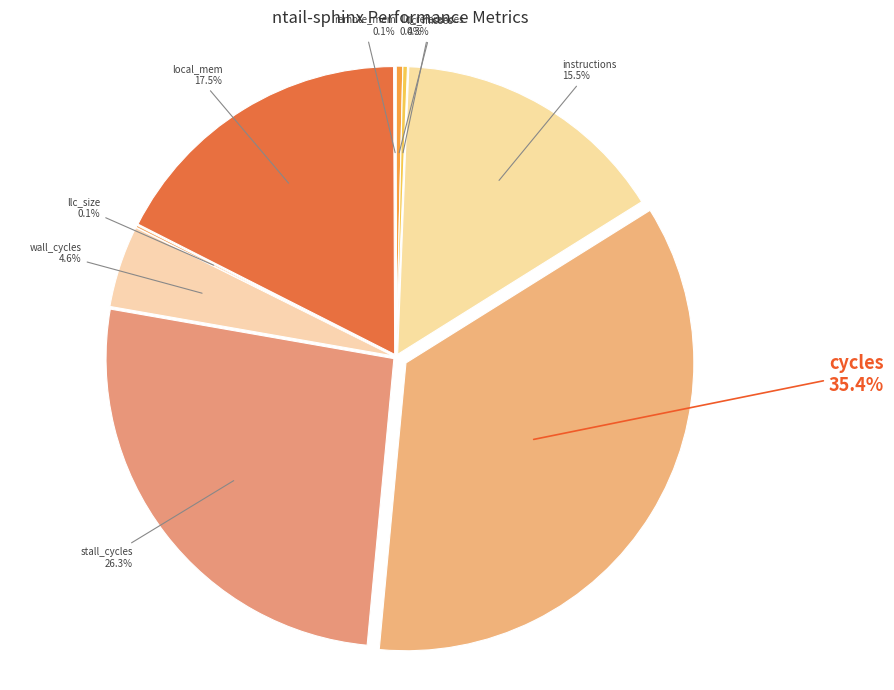

What percentage do local_mem and intra_coh together represent?

17.5%